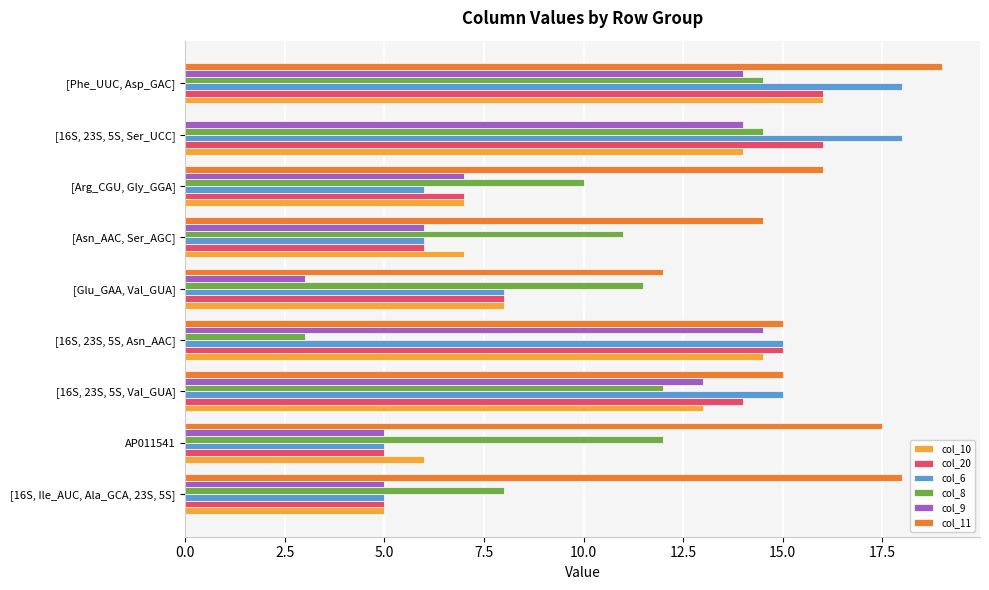

What are all the series names shown in the legend?

col_10, col_20, col_6, col_8, col_9, col_11